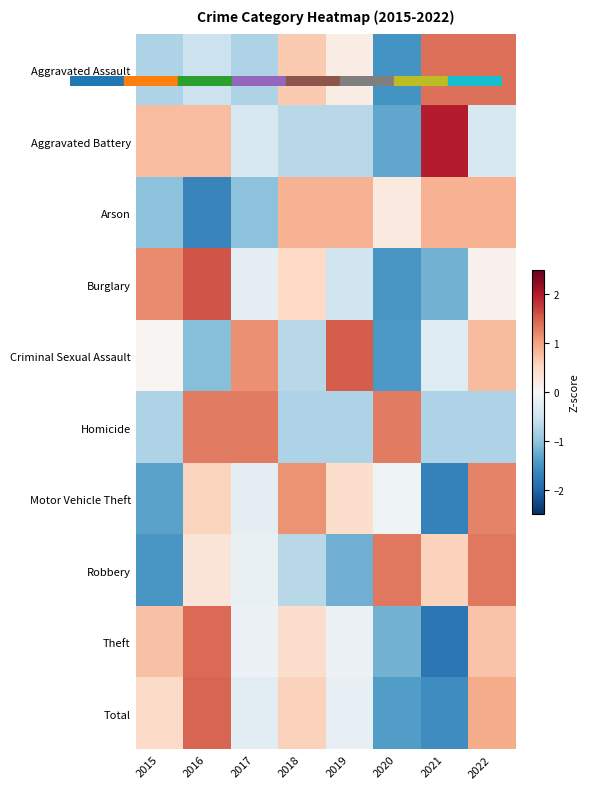

Count the number of data series in this chart.

10